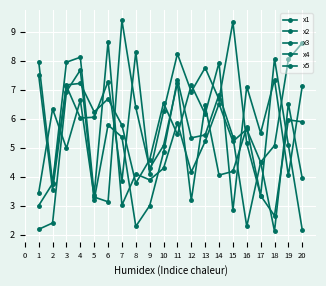

Does the chart have visible grid lines?

Yes